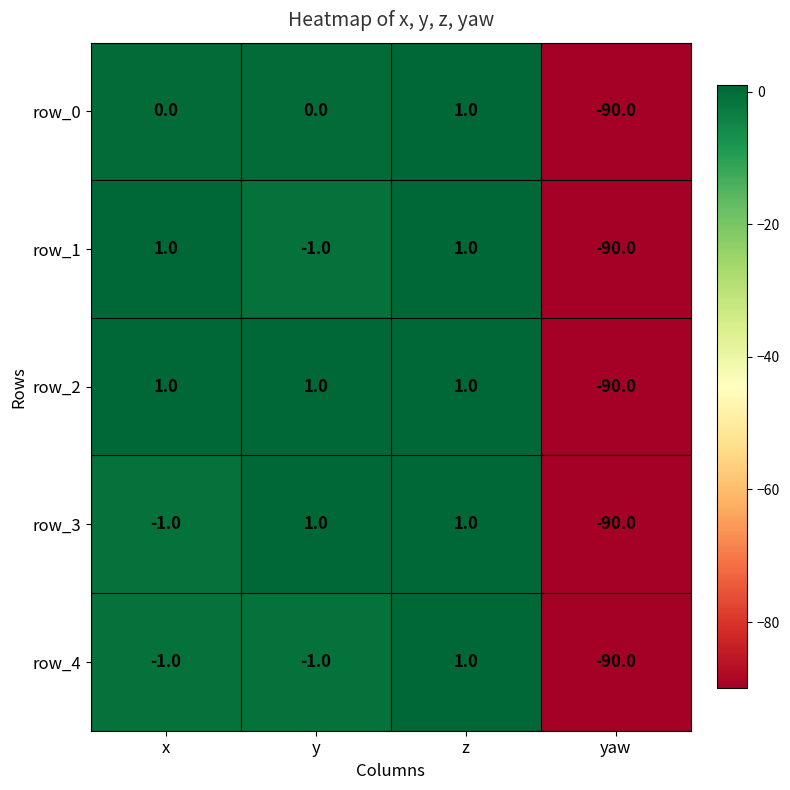

Reading right to left, what are all the values shown in this chart?

row_0: -90	1	0	0
row_1: -90	1	-1	1
row_2: -90	1	1	1
row_3: -90	1	1	-1
row_4: -90	1	-1	-1